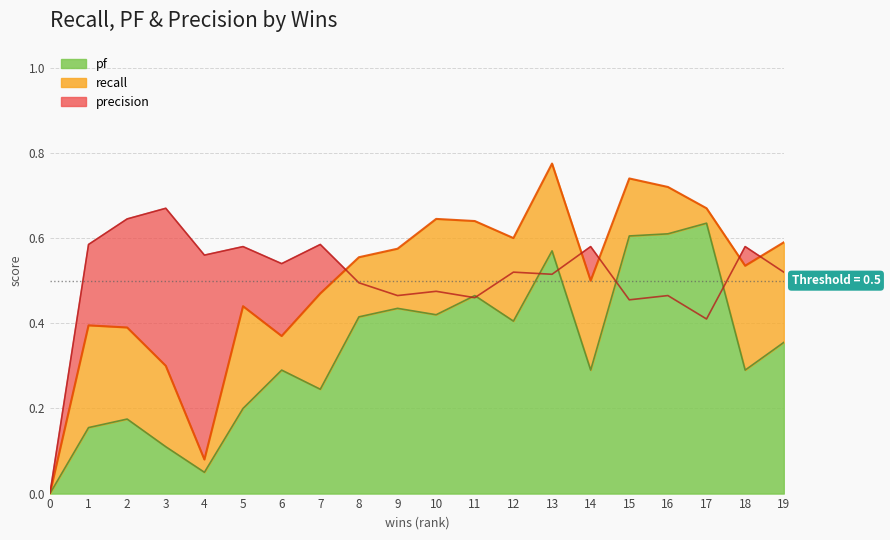

Is it true that pf equals 0.2 at 10?

False